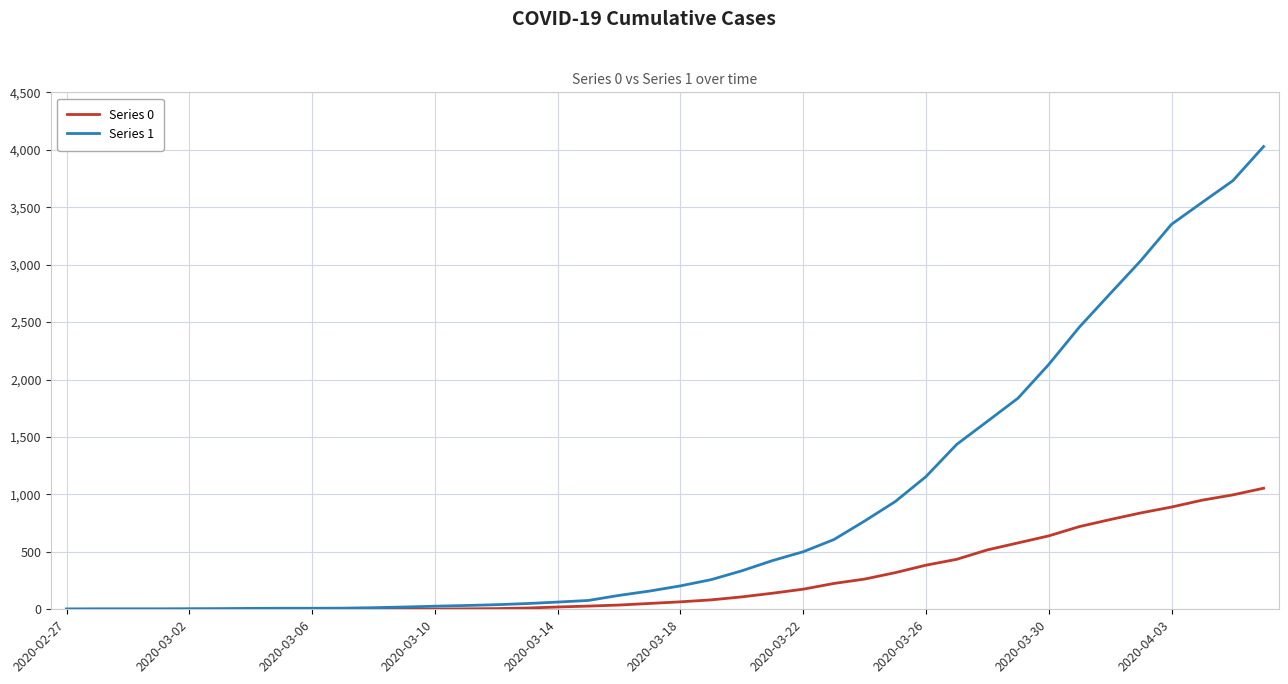

What is the greatest value displayed?

4028